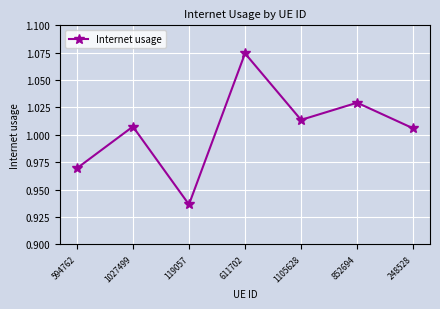

What is the label of the 5th point from the left?

1105628